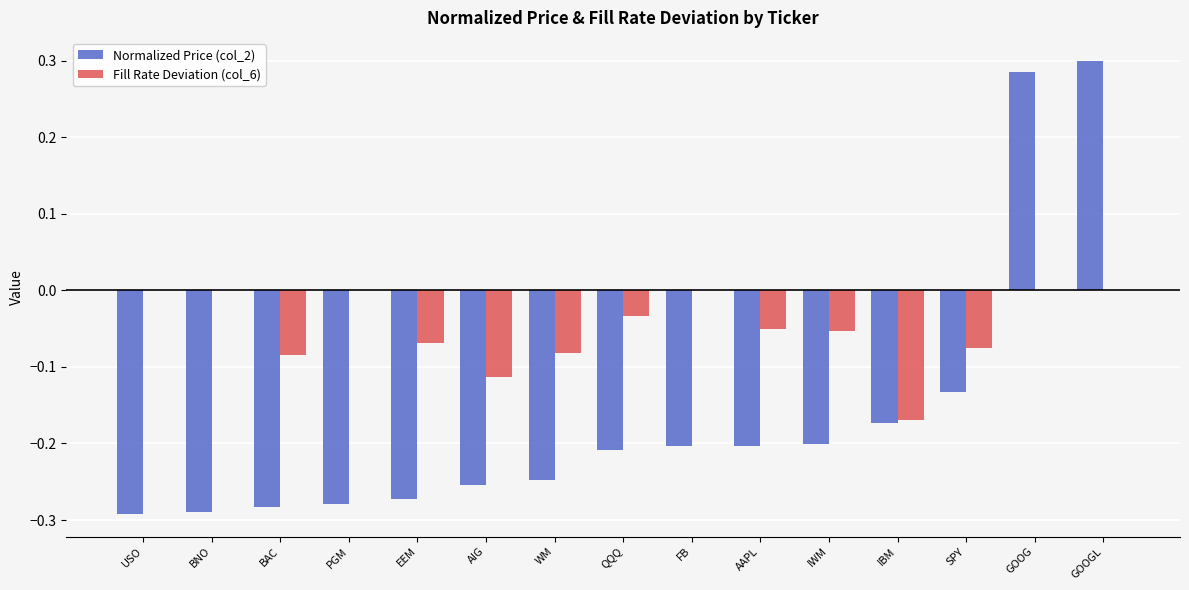

At which category is the sum across all series the highest?

GOOGL